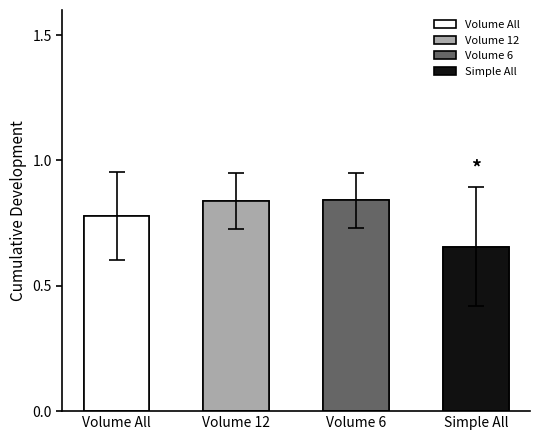

Between 19 and 6, which is larger?

19